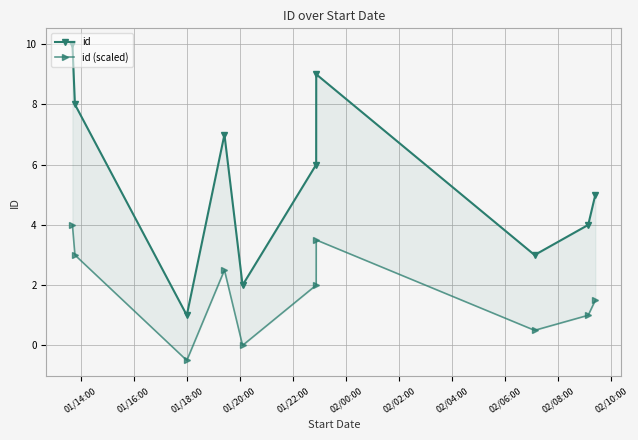

List the series in order of their overall mean, lowest first.

id (scaled), id